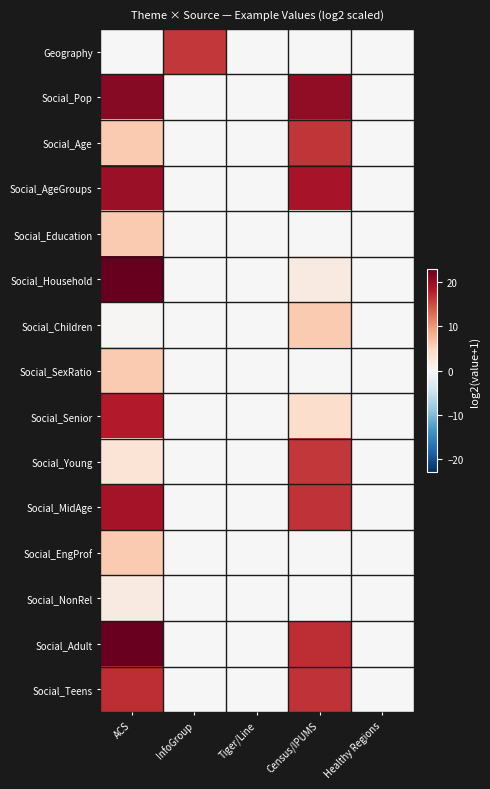

Which label corresponds to the smallest value in the chart?

ACS